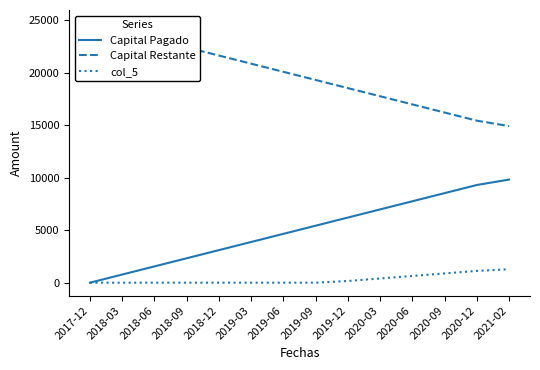

What is the label of the 1st point from the right?

2021-02